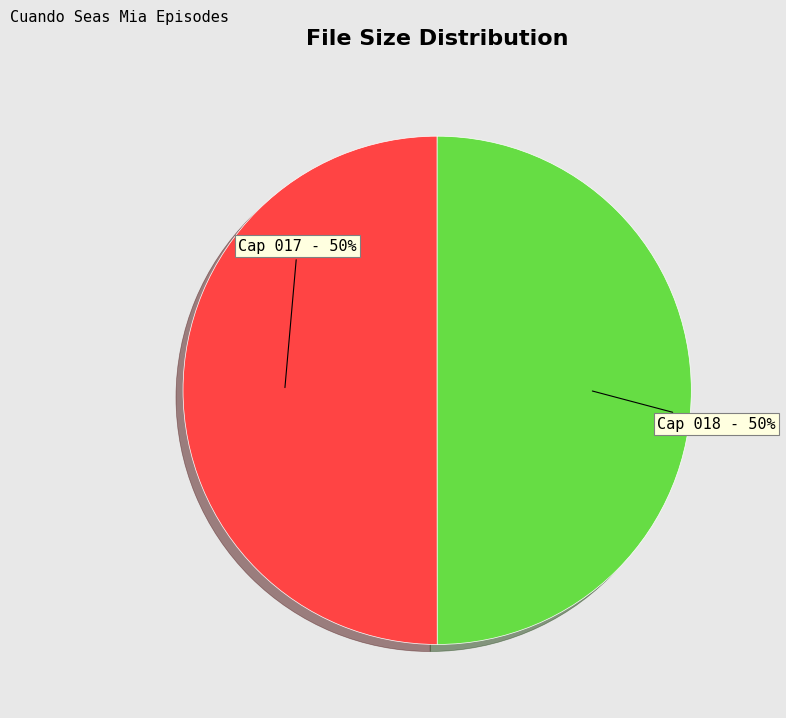

Approximately how many times larger is the value at Cap 017 compared to Cap 018?

1.0